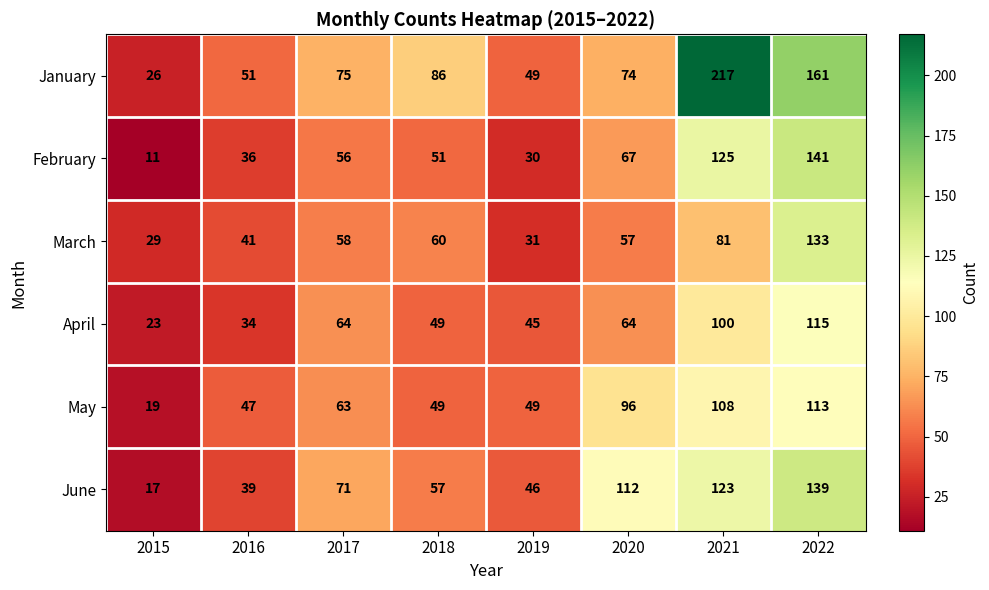

Which category has the lowest value across all series?

2015